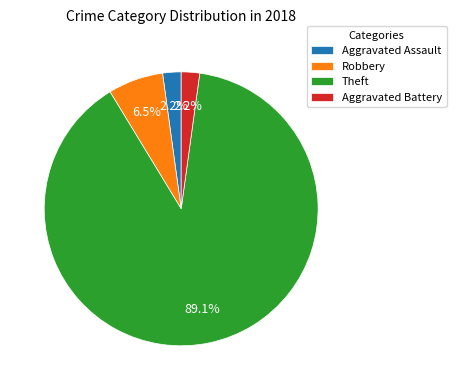

Does Theft account for over 50% of the chart?

Yes